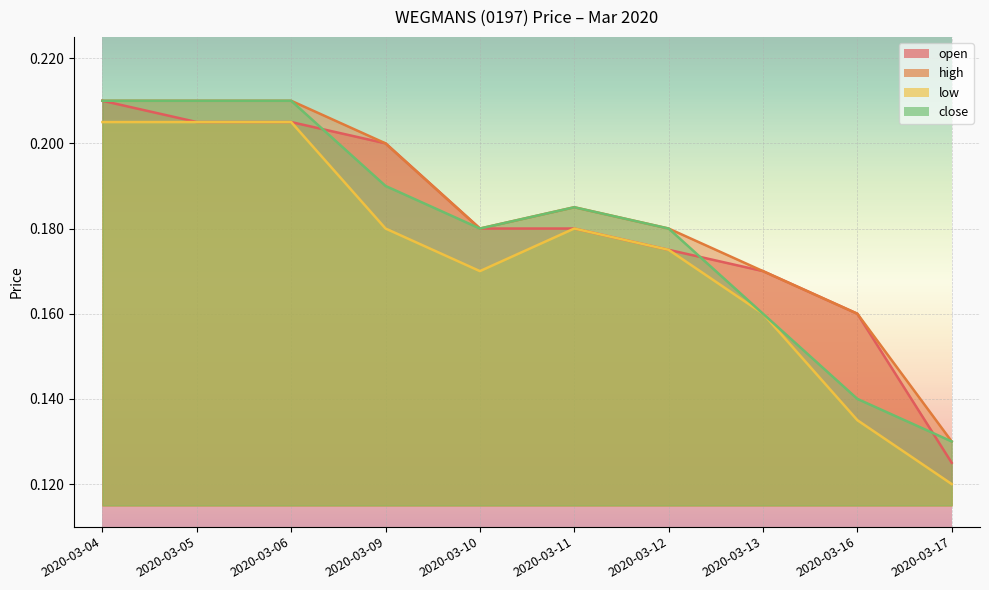

Count the high values in the range 0 to 1.

10